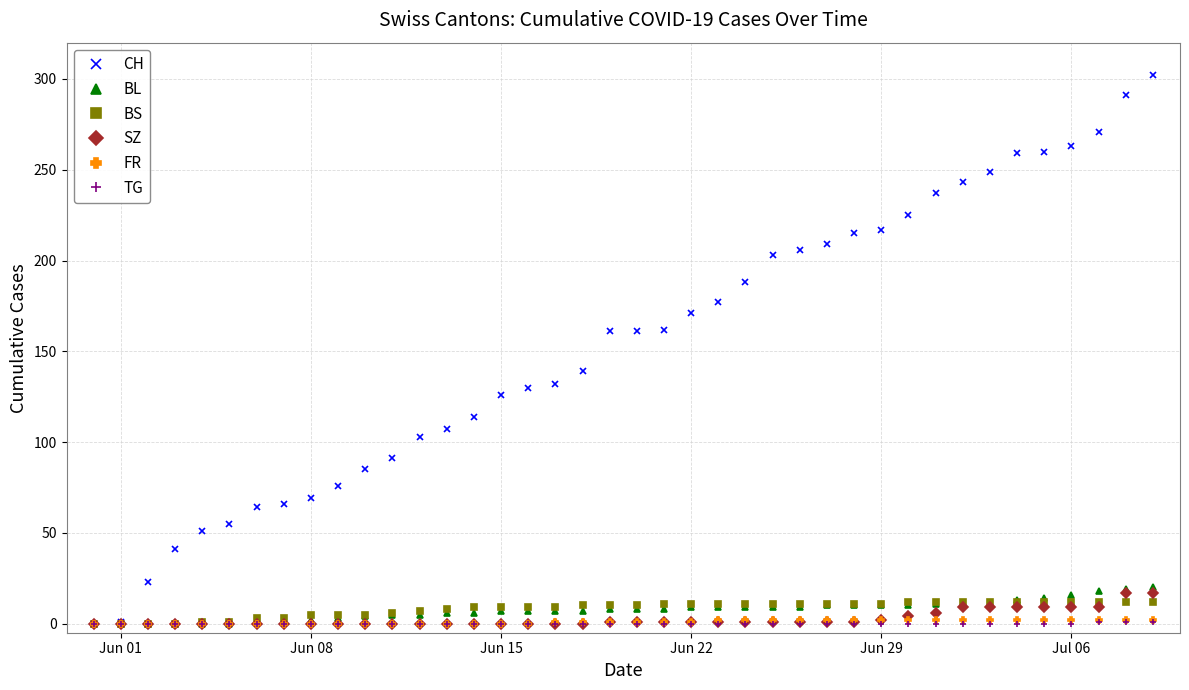

Which series has the largest total across all categories?

CH